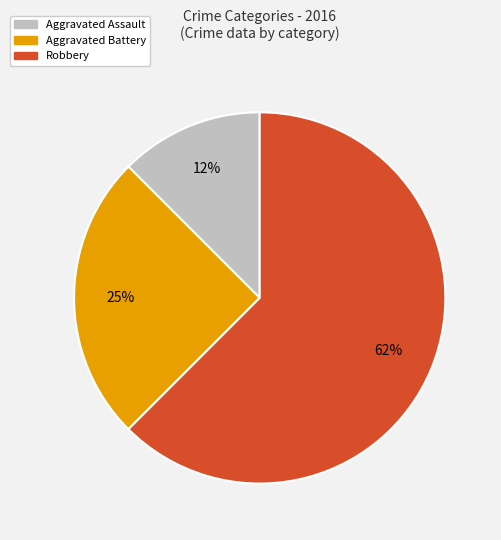

How many segments does this pie chart have?

3